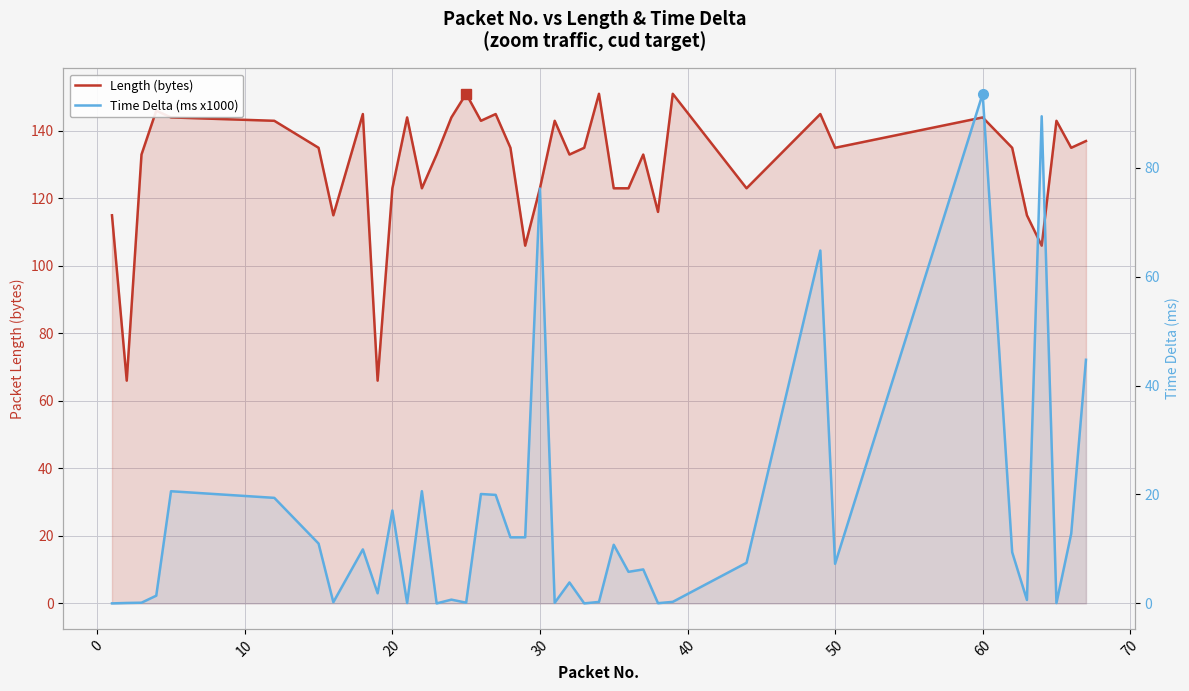

List the series in order of their overall mean, highest first.

Length (bytes), Time Delta (ms x1000)